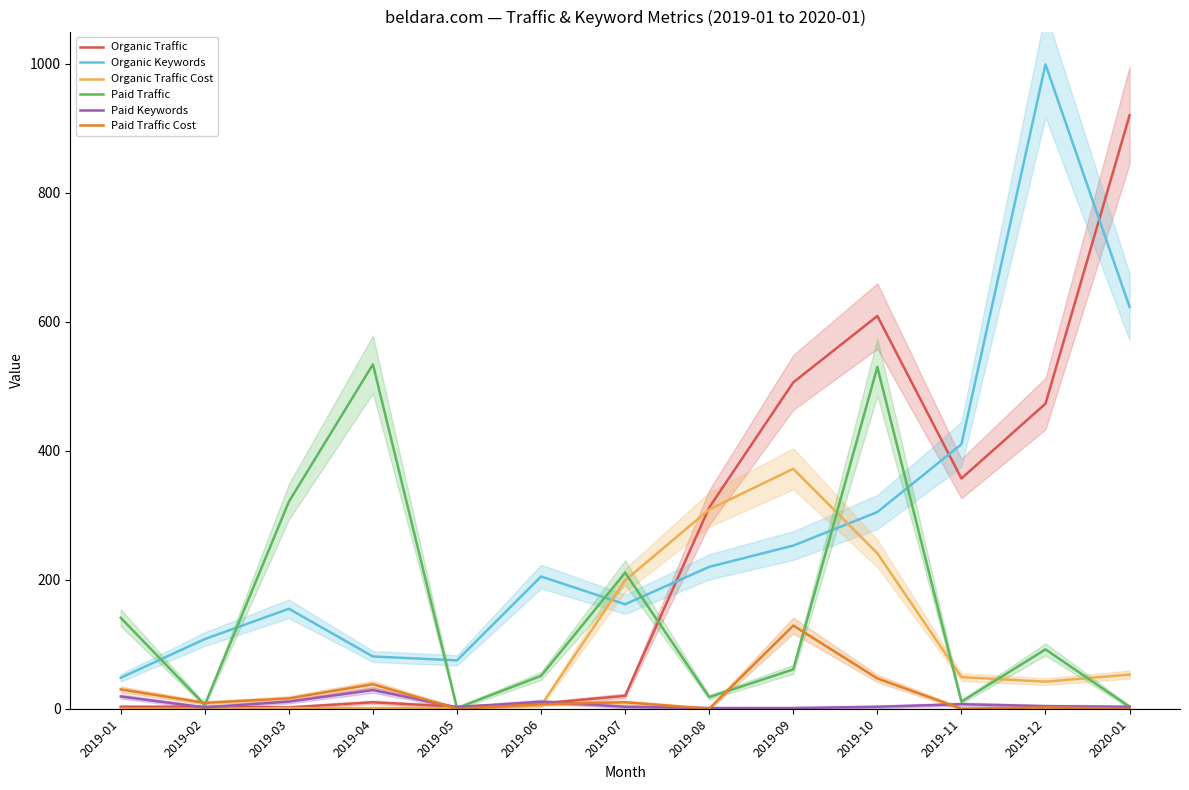

At 2019-06, list the series in order from smallest to largest.

Organic Traffic Cost, Paid Traffic Cost, Organic Traffic, Paid Keywords, Paid Traffic, Organic Keywords